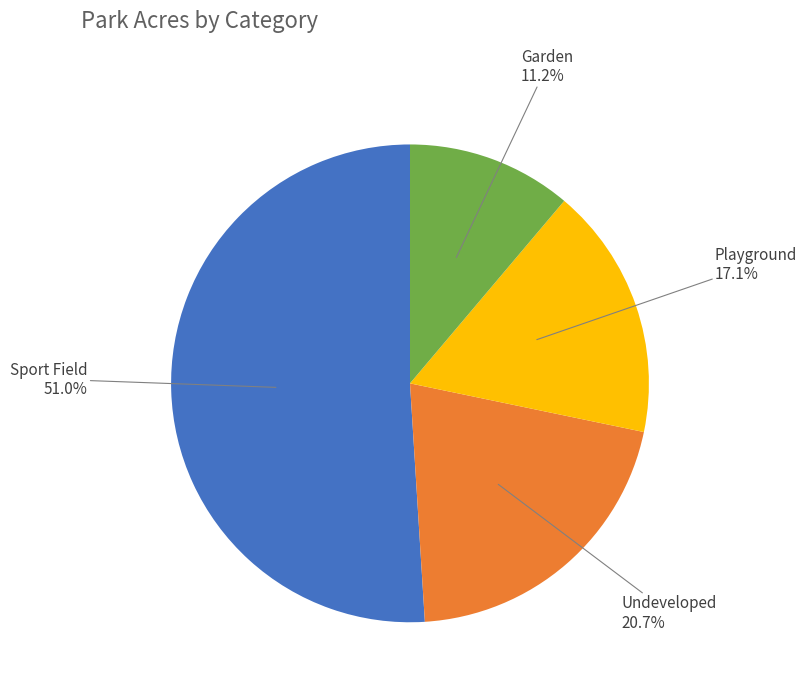

The Playground slice represents 10% of the pie. True or false?

False